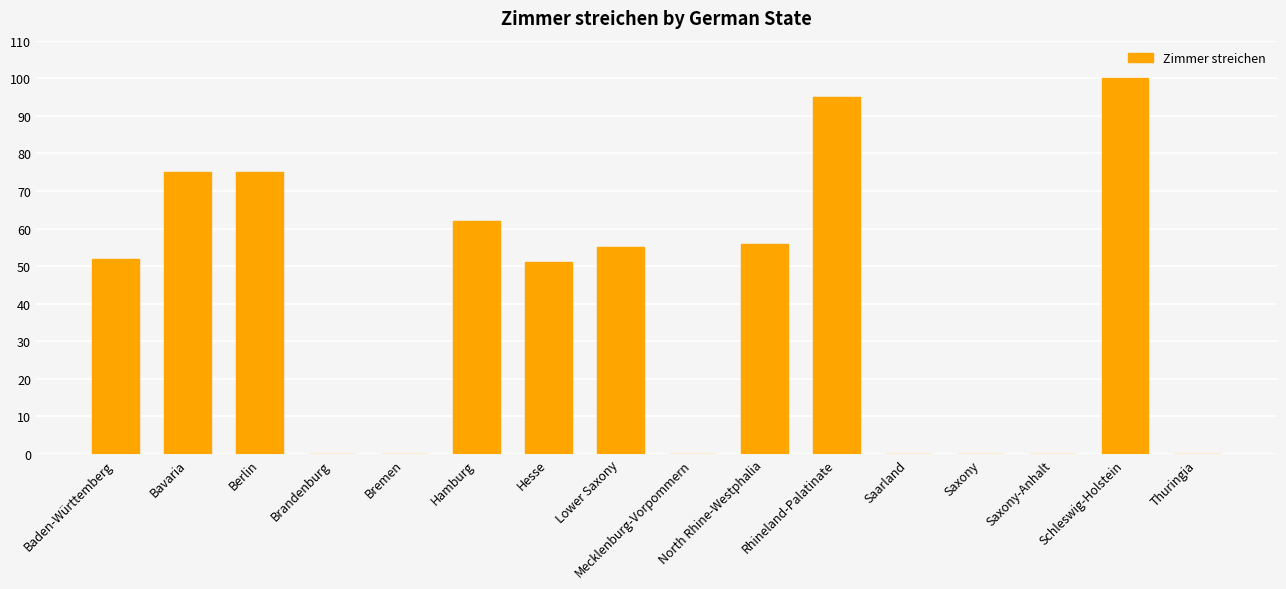

The value at Saxony-Anhalt is 0. True or false?

True